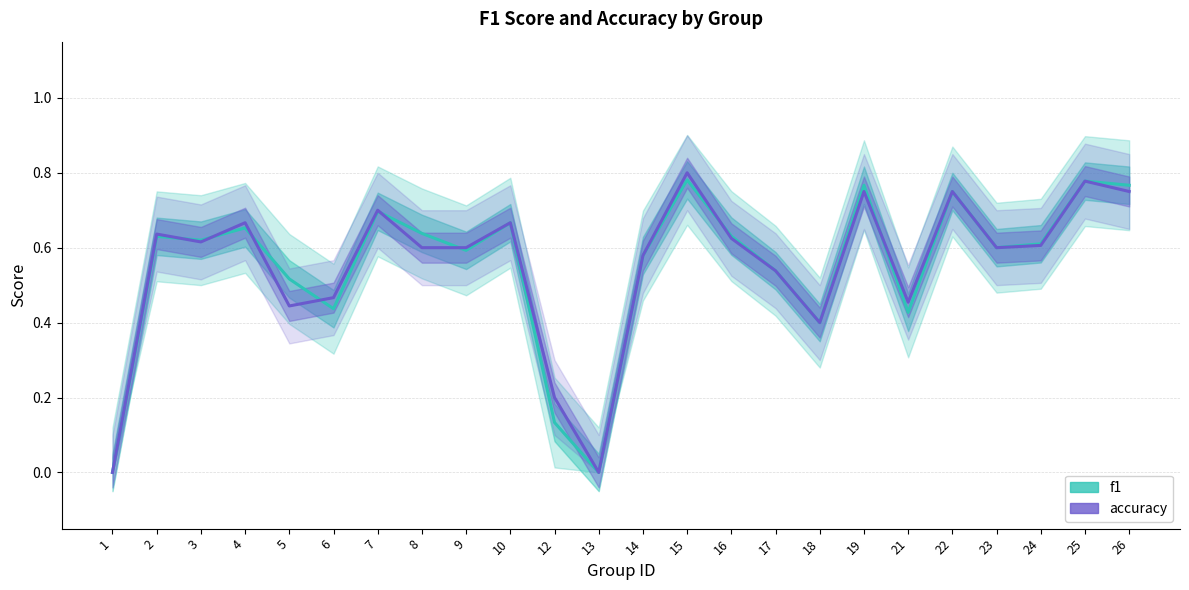

How many positive values does the f1 series have?

22